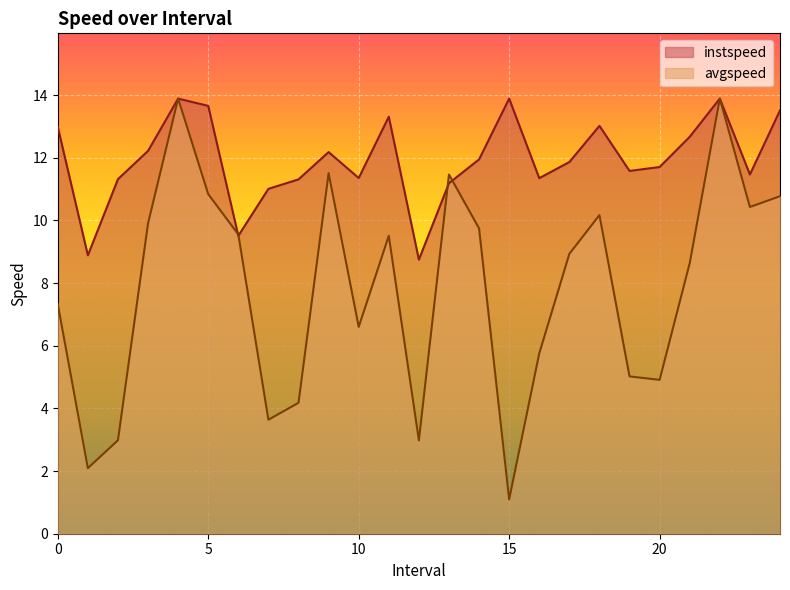

Which series has the widest spread of values?

avgspeed